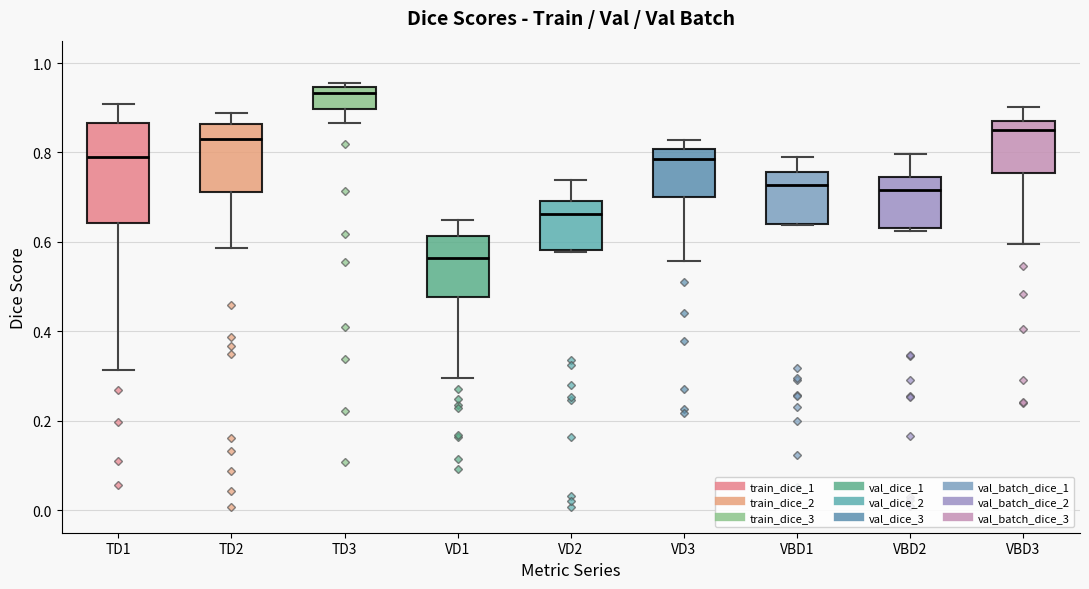

Reading left to right, transcribe this box plot: for each box, give where its median line is, the range the box spans, and where its two whiskers end, as read against the y-axis. The values are not printed on the chart, so give them approximately, as read against the axis.

TD1: median 0.80, box 0.64 to 0.86, whiskers 0.32 to 0.90
TD2: median 0.84, box 0.72 to 0.86, whiskers 0.58 to 0.88
TD3: median 0.94 (just below the box's upper edge), box 0.90 to 0.94, whiskers 0.86 to 0.96
VD1: median 0.56, box 0.48 to 0.62, whiskers 0.30 to 0.64
VD2: median 0.66, box 0.58 to 0.70, whiskers 0.58 to 0.74
VD3: median 0.78, box 0.70 to 0.80, whiskers 0.56 to 0.82
VBD1: median 0.72, box 0.64 to 0.76, whiskers 0.64 to 0.80
VBD2: median 0.72, box 0.64 to 0.74, whiskers 0.62 to 0.80
VBD3: median 0.86 (just below the box's upper edge), box 0.76 to 0.86, whiskers 0.60 to 0.90